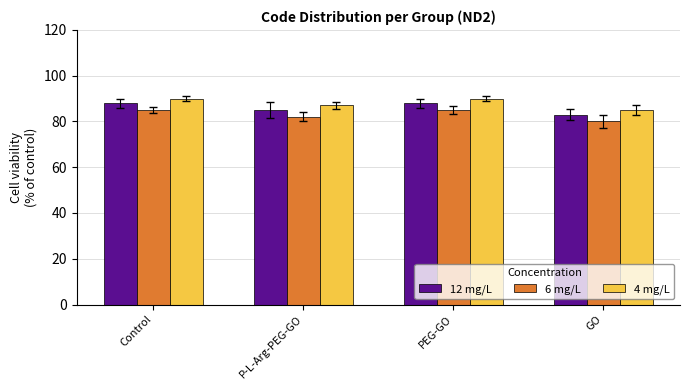

What is the spread (max minus min) of values at GO?

5